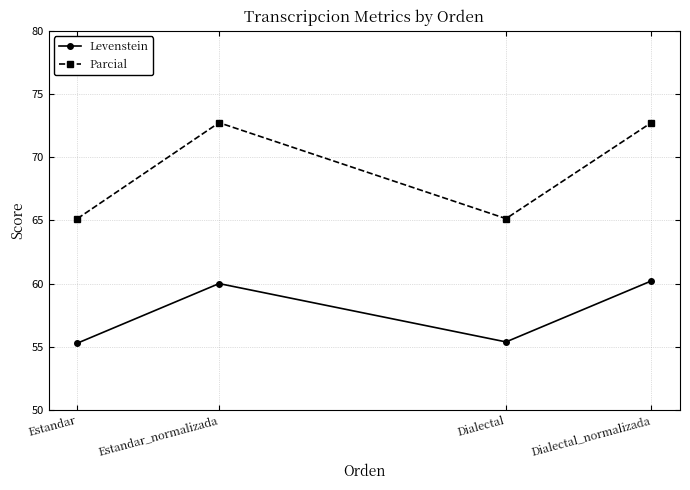

At which label does Parcial first exceed 72?

Estandar_normalizada